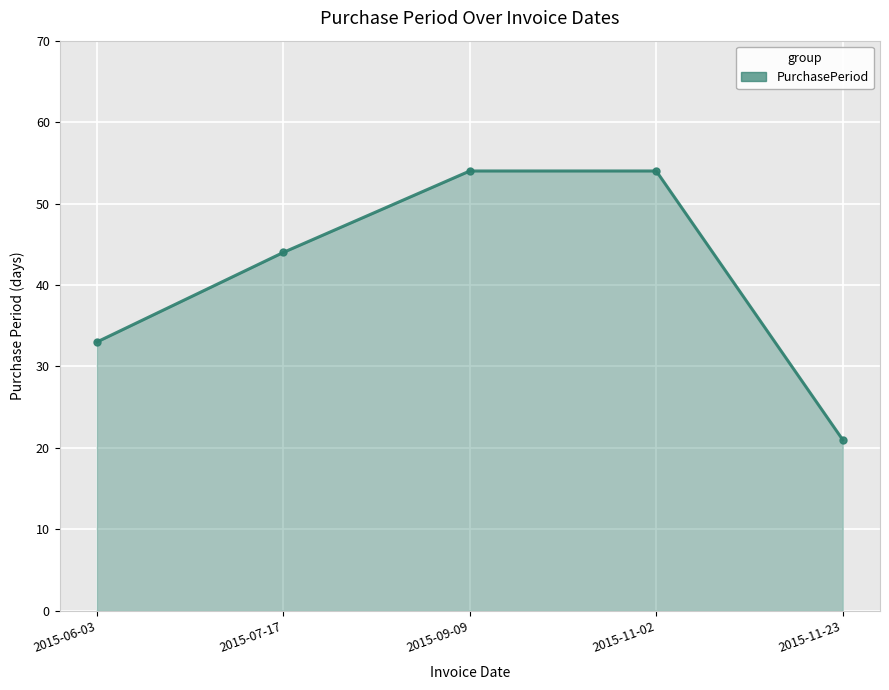

Between 2015-09-09 and 2015-07-17, which is larger?

2015-09-09